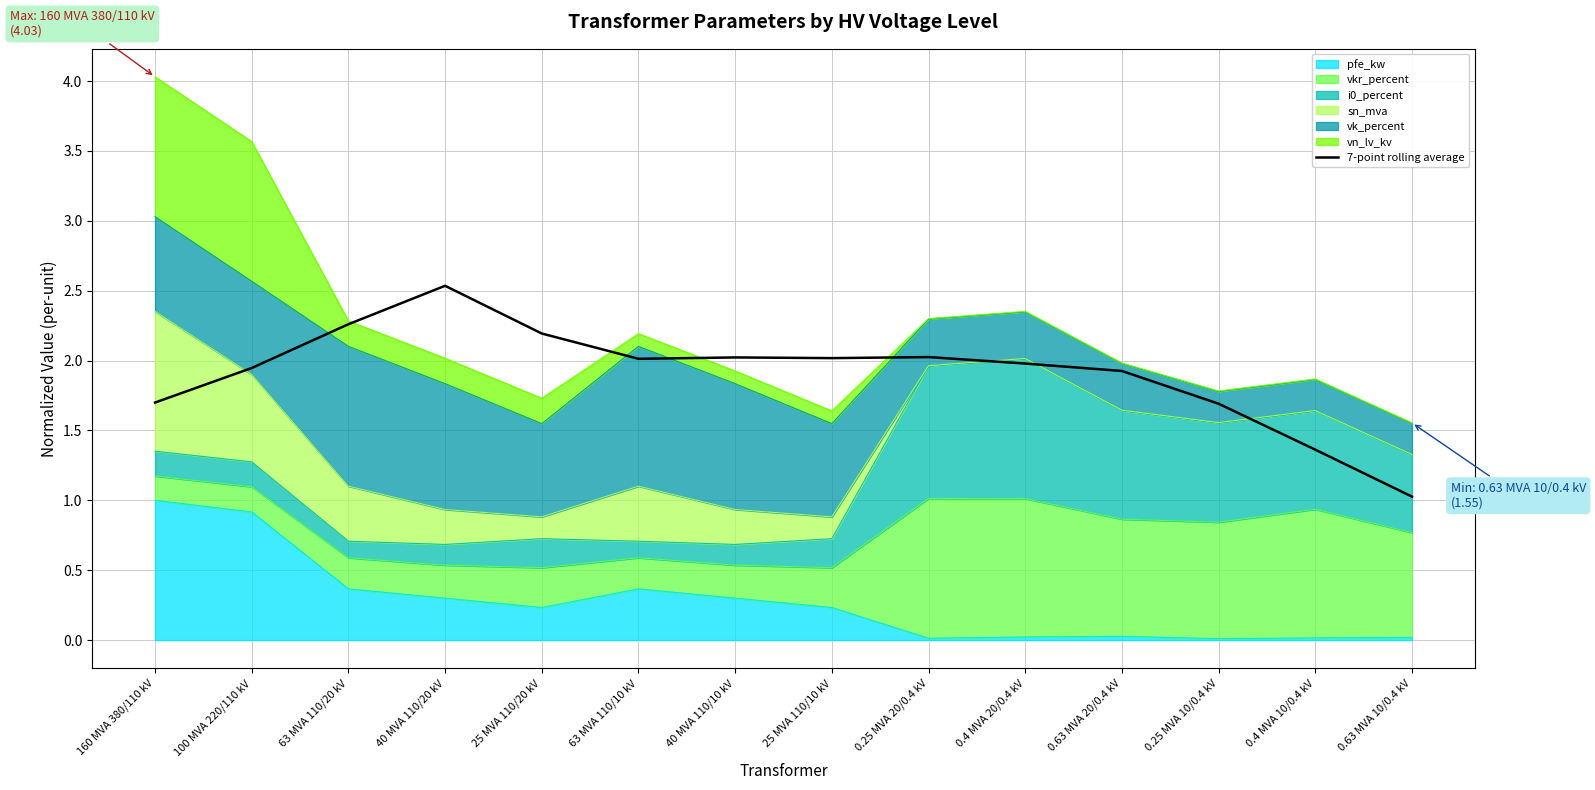

Where is the data nearest to the value 1?

0.63 MVA 10/0.4 kV